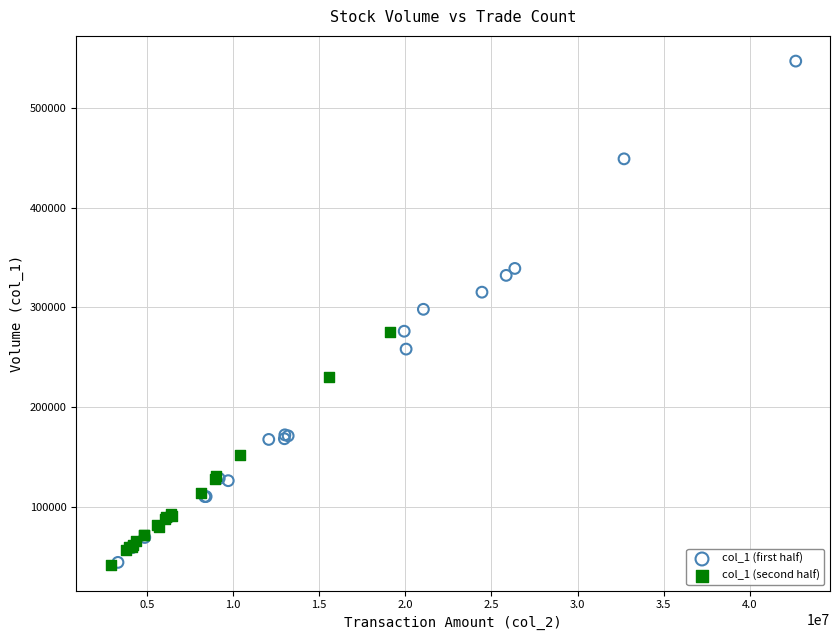

Which series has the widest spread of Y values?

col_1 (first half)